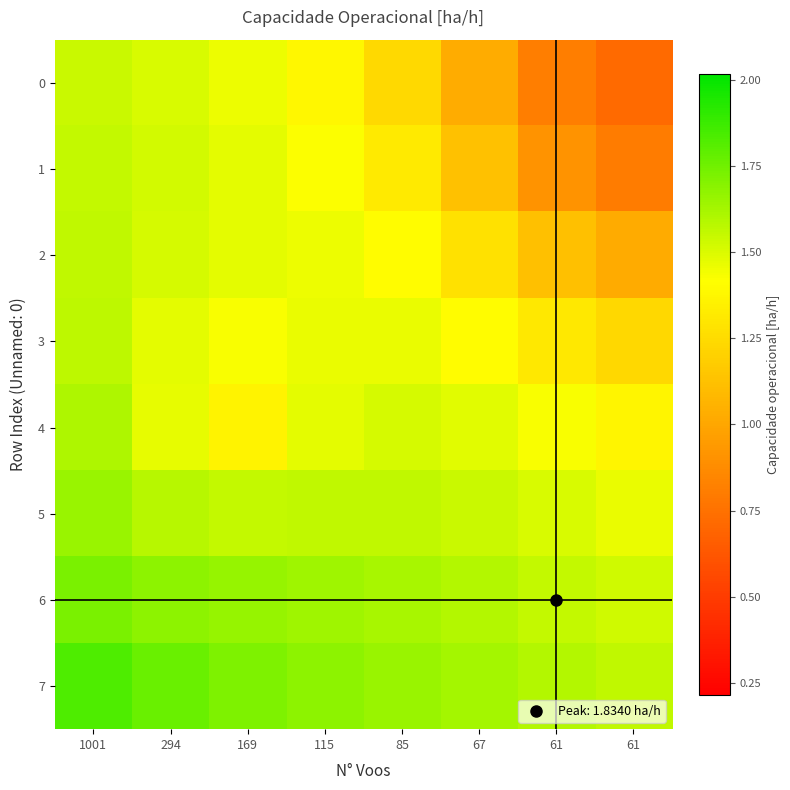

Reading right to left, transcribe all the data shown in this chart.

0: 61=0.7	61=0.8	67=1.0	85=1.2	115=1.4	169=1.5	294=1.5	1001=1.5
1: 61=0.8	61=0.9	67=1.1	85=1.3	115=1.4	169=1.5	294=1.5	1001=1.6
2: 61=1.0	61=1.1	67=1.3	85=1.4	115=1.5	169=1.5	294=1.5	1001=1.6
3: 61=1.2	61=1.3	67=1.4	85=1.5	115=1.5	169=1.4	294=1.5	1001=1.6
4: 61=1.4	61=1.4	67=1.5	85=1.5	115=1.5	169=1.4	294=1.5	1001=1.6
5: 61=1.5	61=1.5	67=1.5	85=1.6	115=1.6	169=1.6	294=1.6	1001=1.7
6: 61=1.5	61=1.6	67=1.6	85=1.6	115=1.6	169=1.7	294=1.7	1001=1.7
7: 61=1.6	61=1.6	67=1.6	85=1.7	115=1.7	169=1.7	294=1.8	1001=1.8